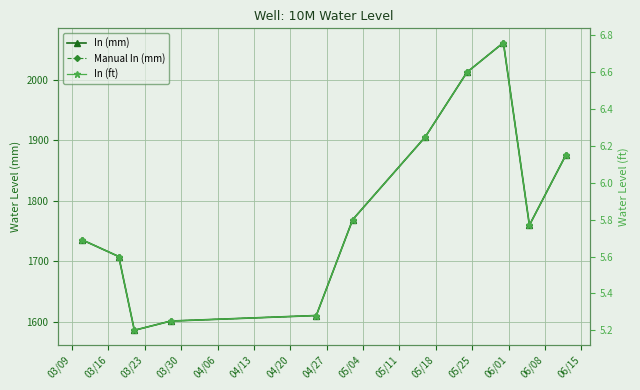

Which category has the lowest value in the In (ft) series?

03/23